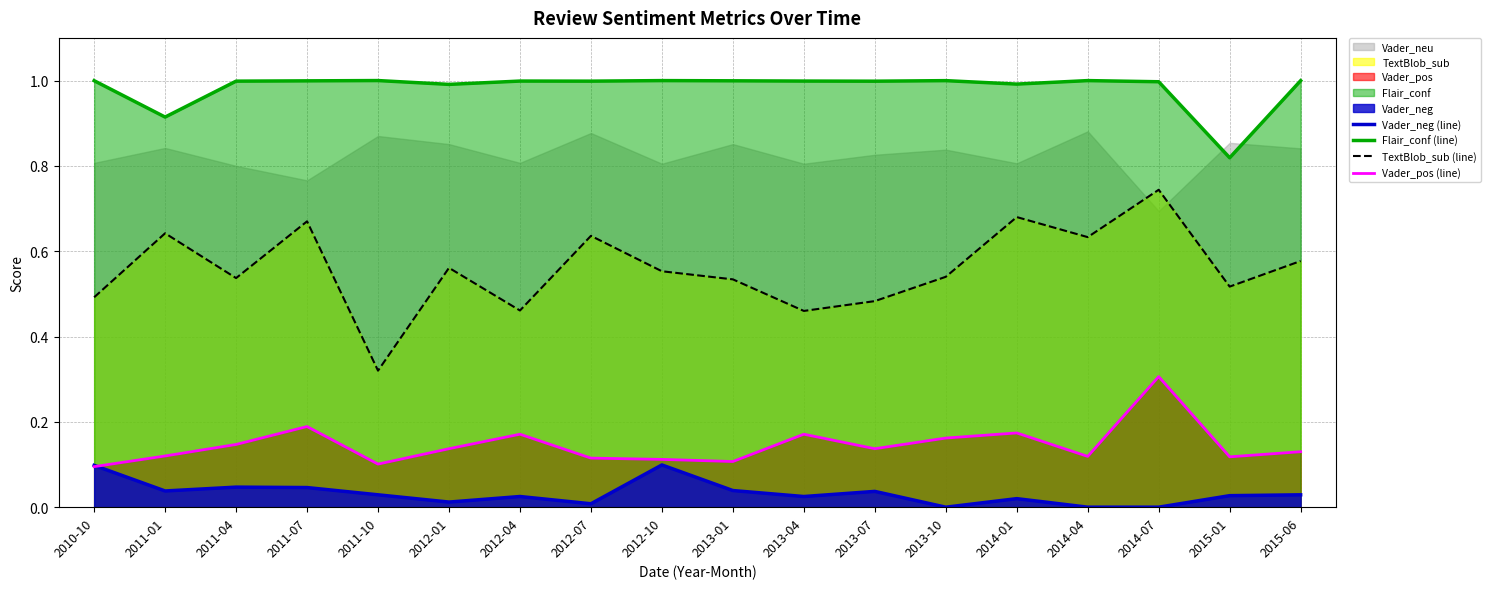

Reading left to right, list all the values displayed in this chart.

Vader_neg (line): 2010-10=0.1	2011-01=0.0	2011-04=0.0	2011-07=0.0	2011-10=0.0	2012-01=0.0	2012-04=0.0	2012-07=0.0	2012-10=0.1	2013-01=0.0	2013-04=0.0	2013-07=0.0	2013-10=0.0	2014-01=0.0	2014-04=0.0	2014-07=0.0	2015-01=0.0	2015-06=0.0
Flair_conf (line): 2010-10=1.0	2011-01=0.9	2011-04=1.0	2011-07=1.0	2011-10=1.0	2012-01=1.0	2012-04=1.0	2012-07=1.0	2012-10=1.0	2013-01=1.0	2013-04=1.0	2013-07=1.0	2013-10=1.0	2014-01=1.0	2014-04=1.0	2014-07=1.0	2015-01=0.8	2015-06=1.0
TextBlob_sub (line): 2010-10=0.5	2011-01=0.6	2011-04=0.5	2011-07=0.7	2011-10=0.3	2012-01=0.6	2012-04=0.5	2012-07=0.6	2012-10=0.6	2013-01=0.5	2013-04=0.5	2013-07=0.5	2013-10=0.5	2014-01=0.7	2014-04=0.6	2014-07=0.7	2015-01=0.5	2015-06=0.6
Vader_pos (line): 2010-10=0.1	2011-01=0.1	2011-04=0.1	2011-07=0.2	2011-10=0.1	2012-01=0.1	2012-04=0.2	2012-07=0.1	2012-10=0.1	2013-01=0.1	2013-04=0.2	2013-07=0.1	2013-10=0.2	2014-01=0.2	2014-04=0.1	2014-07=0.3	2015-01=0.1	2015-06=0.1